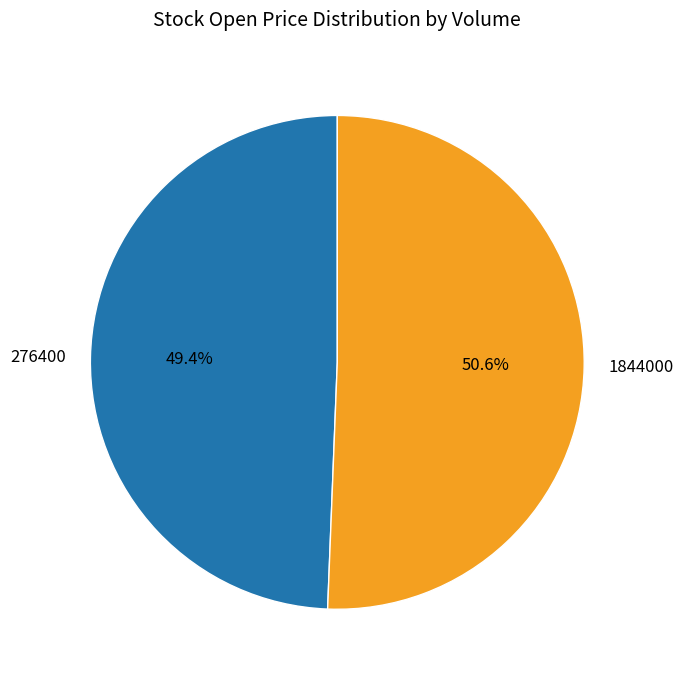

Which category has the biggest portion of the pie?

1844000